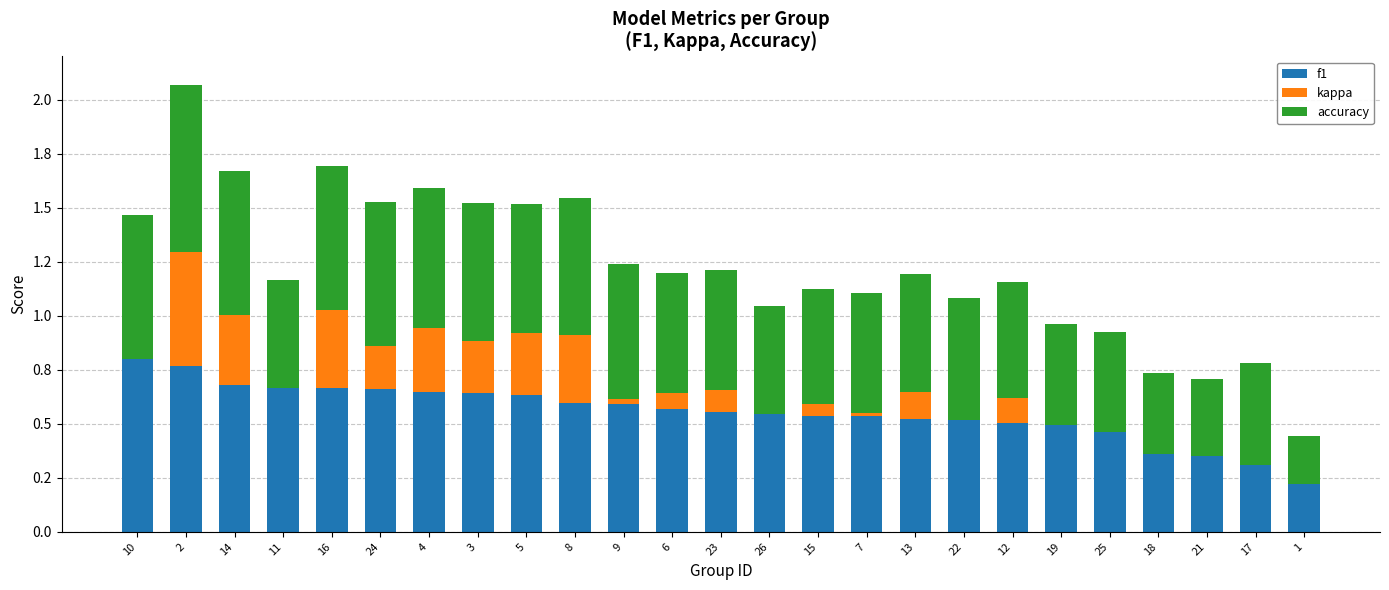

At how many categories does at least one series exceed 0?

25